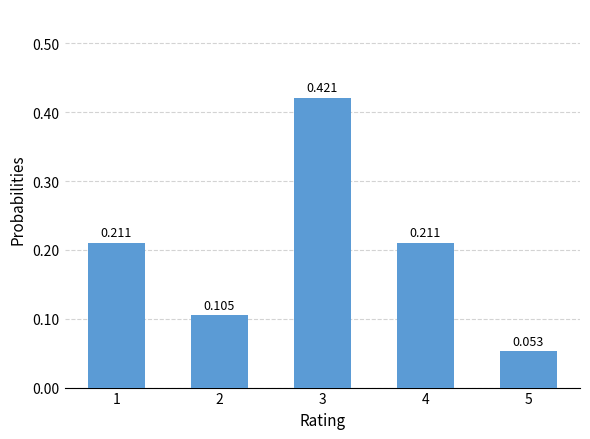

What is the smallest value displayed?

0.1